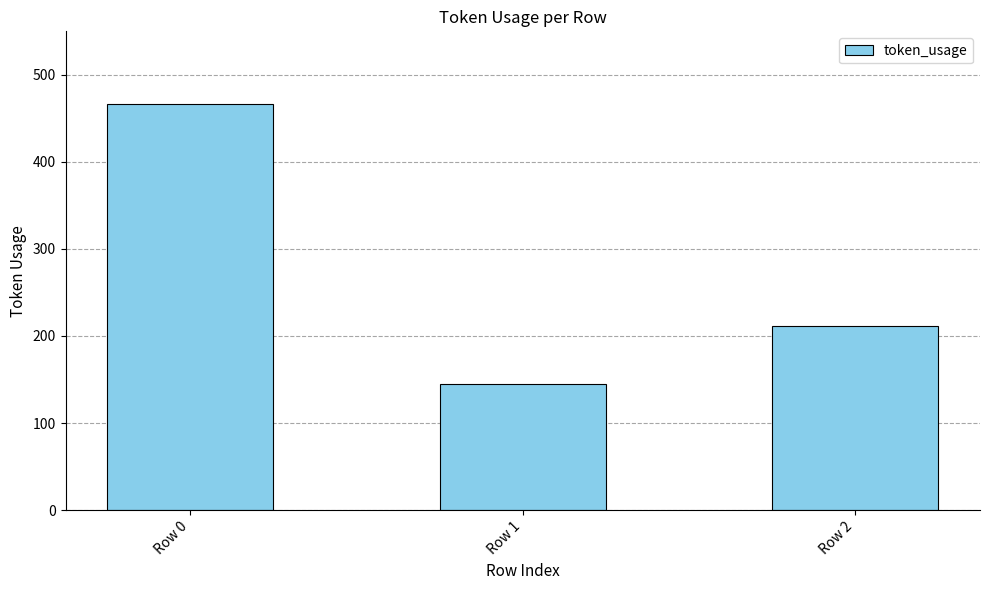

What is the difference between the maximum and second lowest values?

255